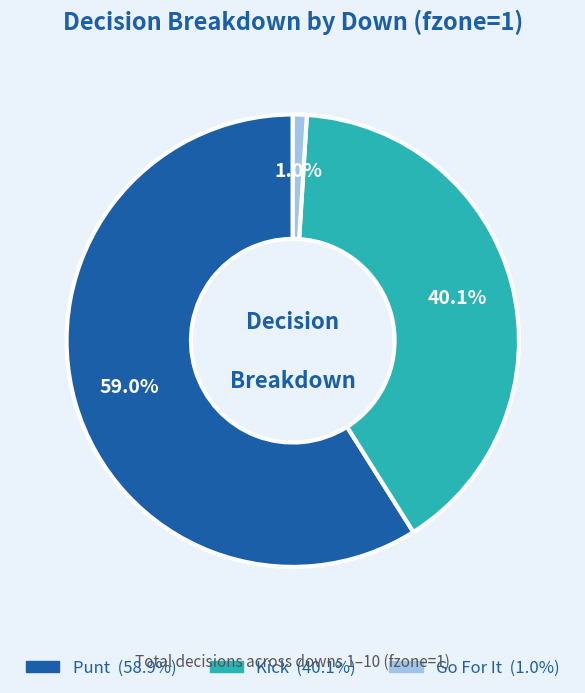

Is there a majority slice in this chart?

Yes